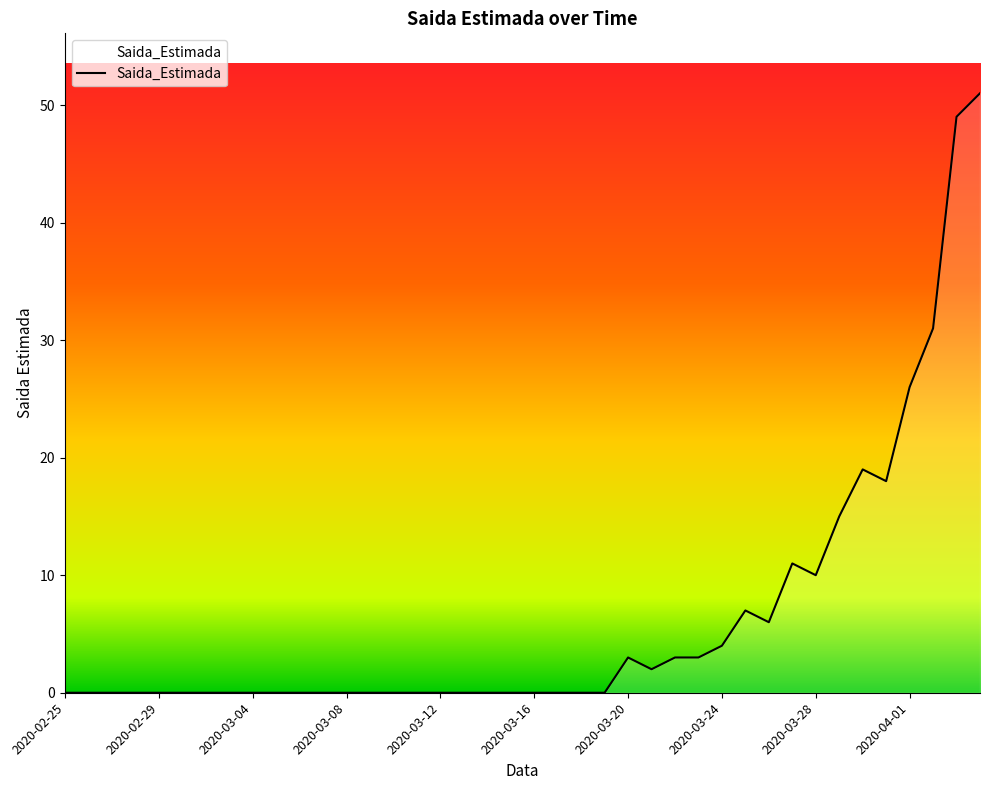

What is the greatest value displayed?

51